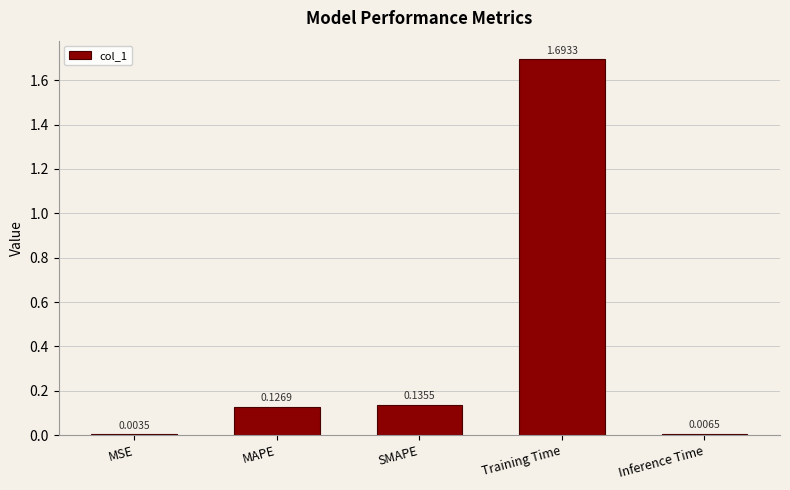

Where is the data nearest to the value 0?

MSE